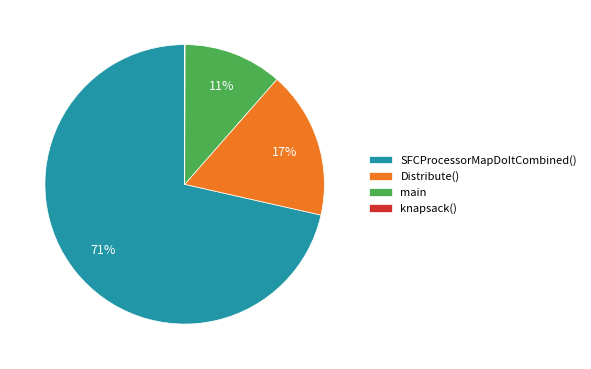

Which has a higher value, Distribute() or main?

Distribute()